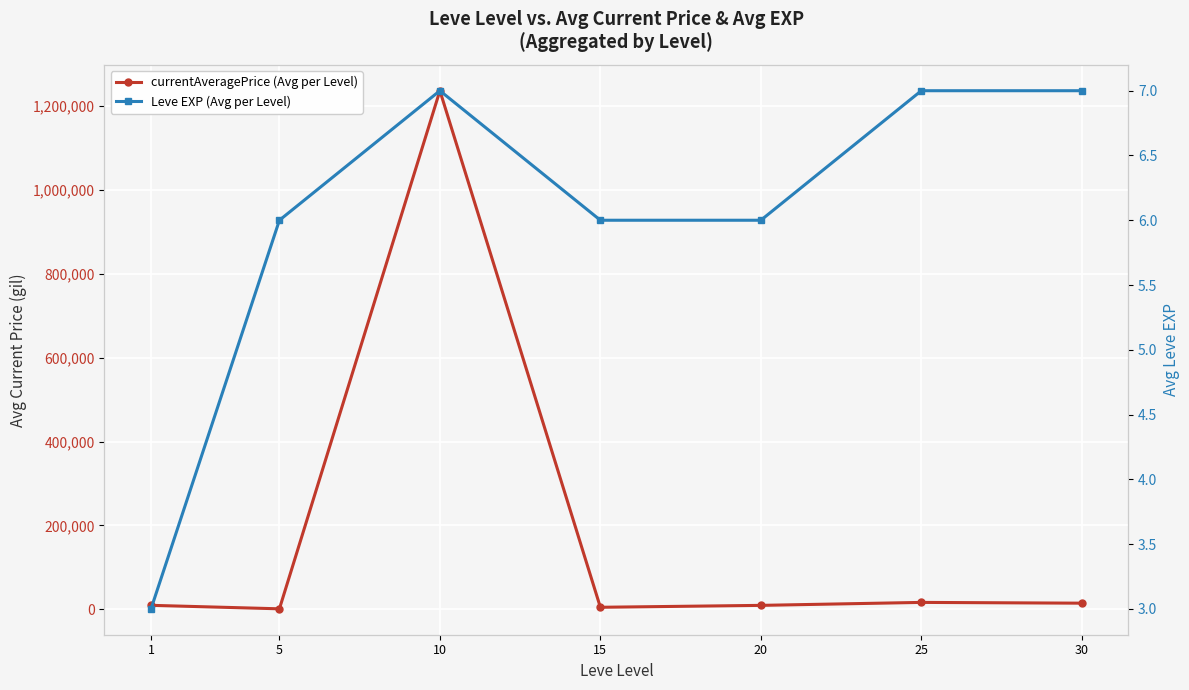

Which category has the highest value across all series?

10